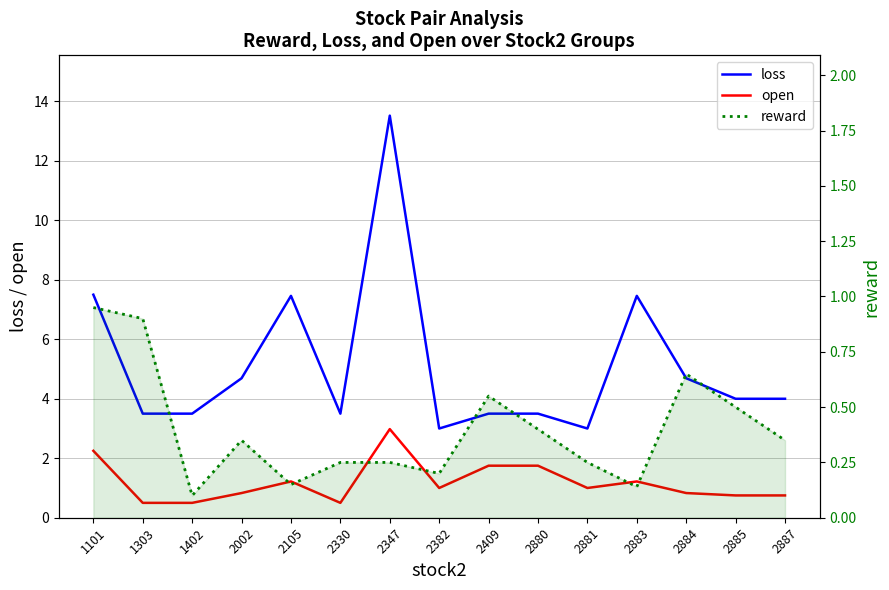

Reading left to right, list all the values displayed in this chart.

loss: 1101=7.5	1303=3.5	1402=3.5	2002=4.7	2105=7.5	2330=3.5	2347=13.5	2382=3.0	2409=3.5	2880=3.5	2881=3.0	2883=7.5	2884=4.7	2885=4.0	2887=4.0
open: 1101=2.2	1303=0.5	1402=0.5	2002=0.8	2105=1.2	2330=0.5	2347=3.0	2382=1.0	2409=1.8	2880=1.8	2881=1.0	2883=1.2	2884=0.8	2885=0.8	2887=0.8
reward: 1101=0.9	1303=0.9	1402=0.1	2002=0.3	2105=0.1	2330=0.2	2347=0.2	2382=0.2	2409=0.6	2880=0.4	2881=0.2	2883=0.1	2884=0.7	2885=0.5	2887=0.3